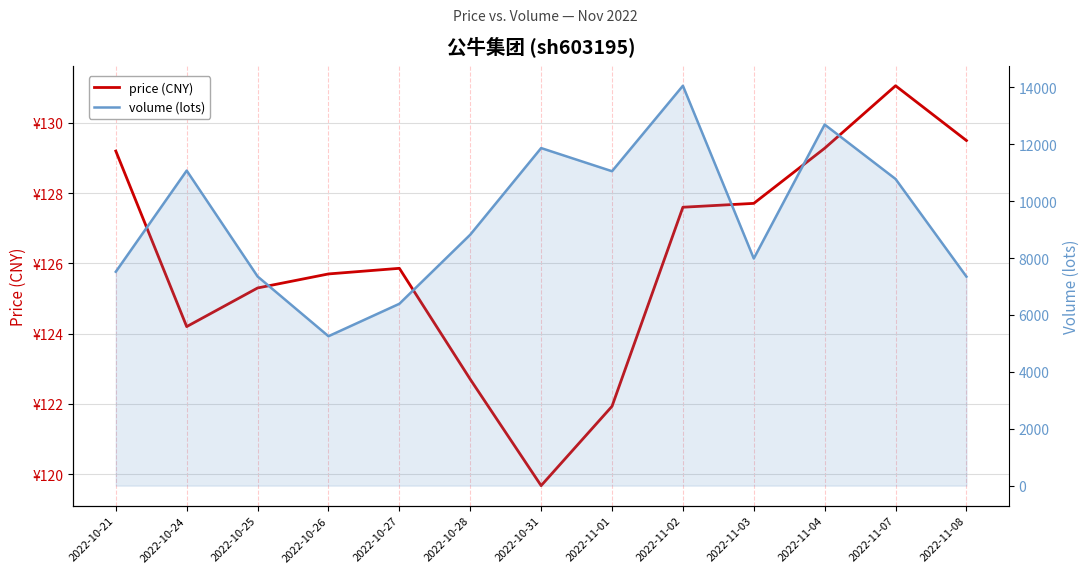

Reading left to right, what are all the values shown in this chart?

price (CNY): 2022-10-21=129.2	2022-10-24=124.2	2022-10-25=125.3	2022-10-26=125.7	2022-10-27=125.9	2022-10-28=122.7	2022-10-31=119.7	2022-11-01=121.9	2022-11-02=127.6	2022-11-03=127.7	2022-11-04=129.3	2022-11-07=131.1	2022-11-08=129.5
volume (lots): 2022-10-21=7521.0	2022-10-24=11077.0	2022-10-25=7355.0	2022-10-26=5254.0	2022-10-27=6394.0	2022-10-28=8824.0	2022-10-31=11869.0	2022-11-01=11055.0	2022-11-02=14060.0	2022-11-03=7987.0	2022-11-04=12695.0	2022-11-07=10782.0	2022-11-08=7349.0